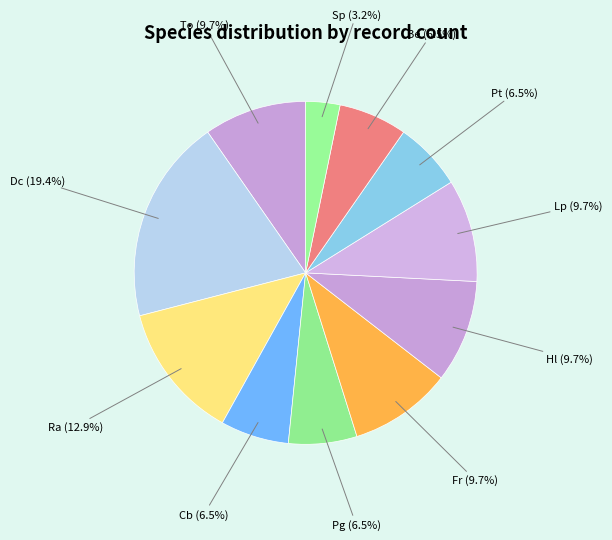

How many segments does this pie chart have?

11